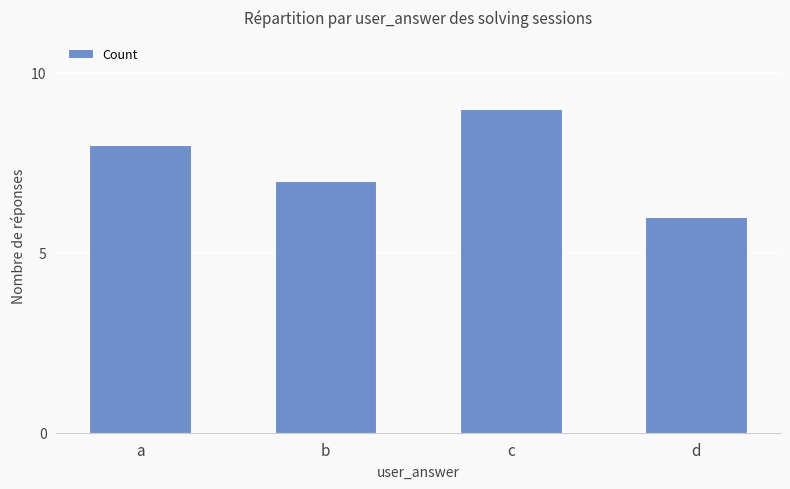

What is the value of the 4th bar from the left?

6